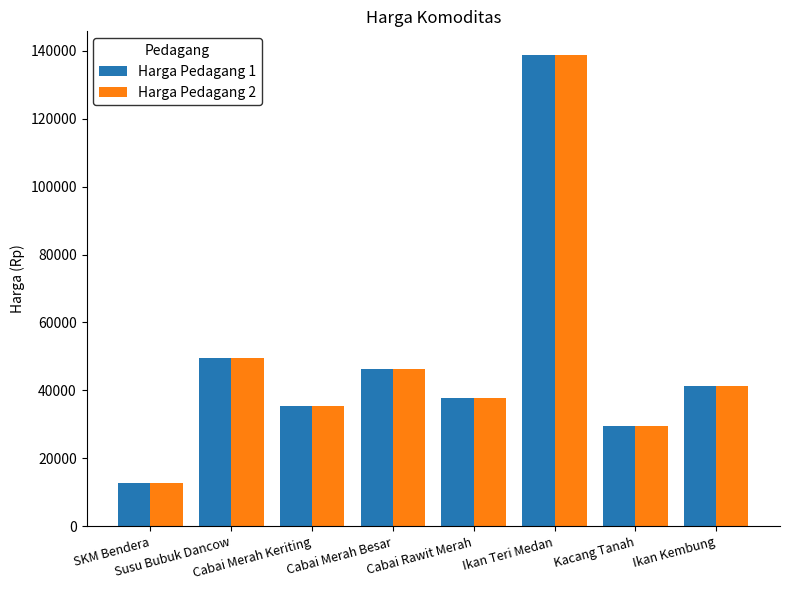

At which label is Harga Pedagang 2 closest to 75750?

Susu Bubuk Dancow